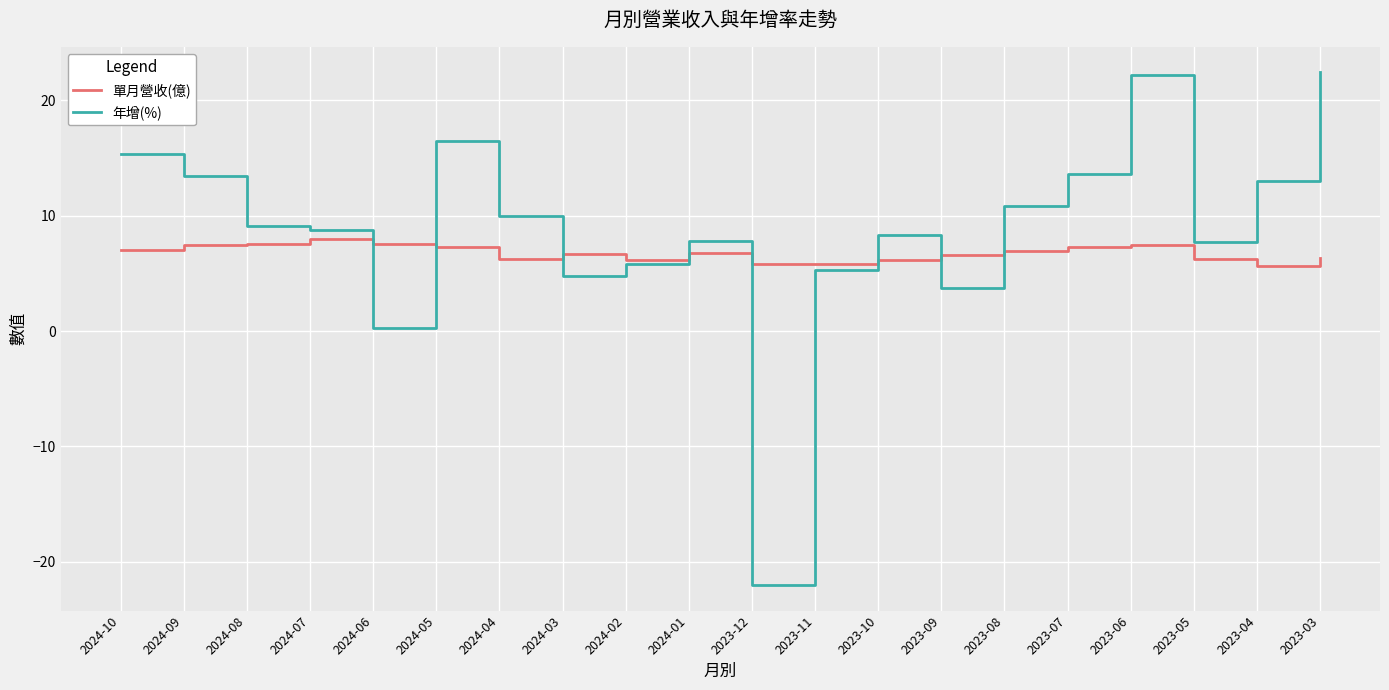

What is the sum of the 年增(%) values at 2024-10 and 2024-03?

20.1